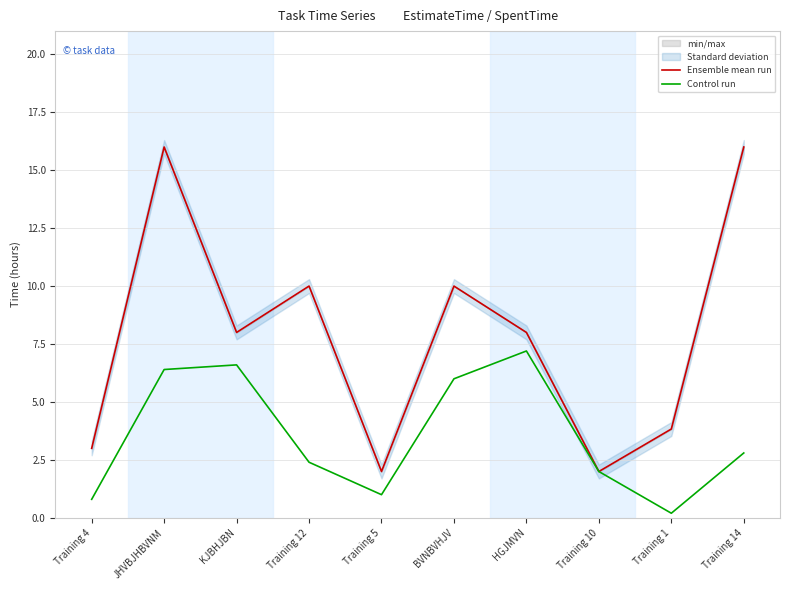

True or false: Ensemble mean run has a value of 10.0 at Training 12.

True